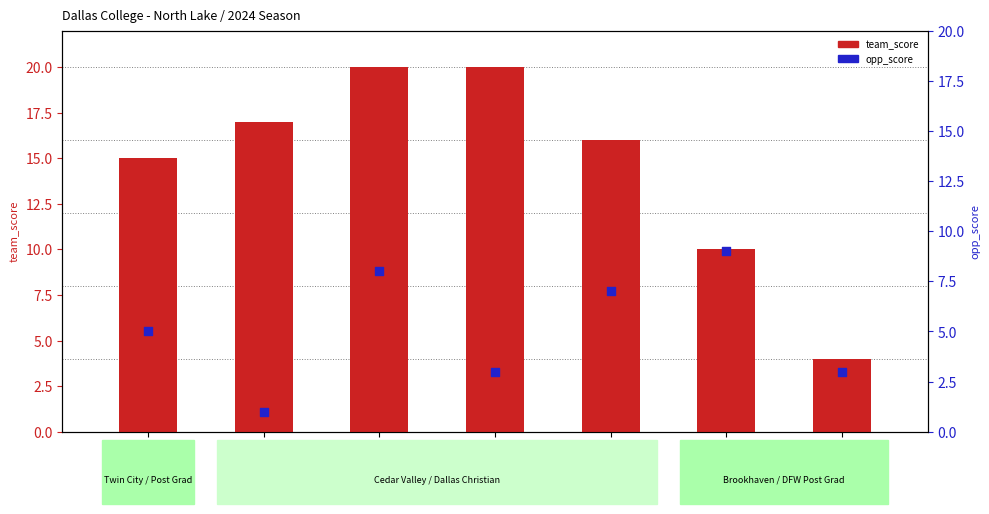

What are all the series names shown in the legend?

team_score, opp_score